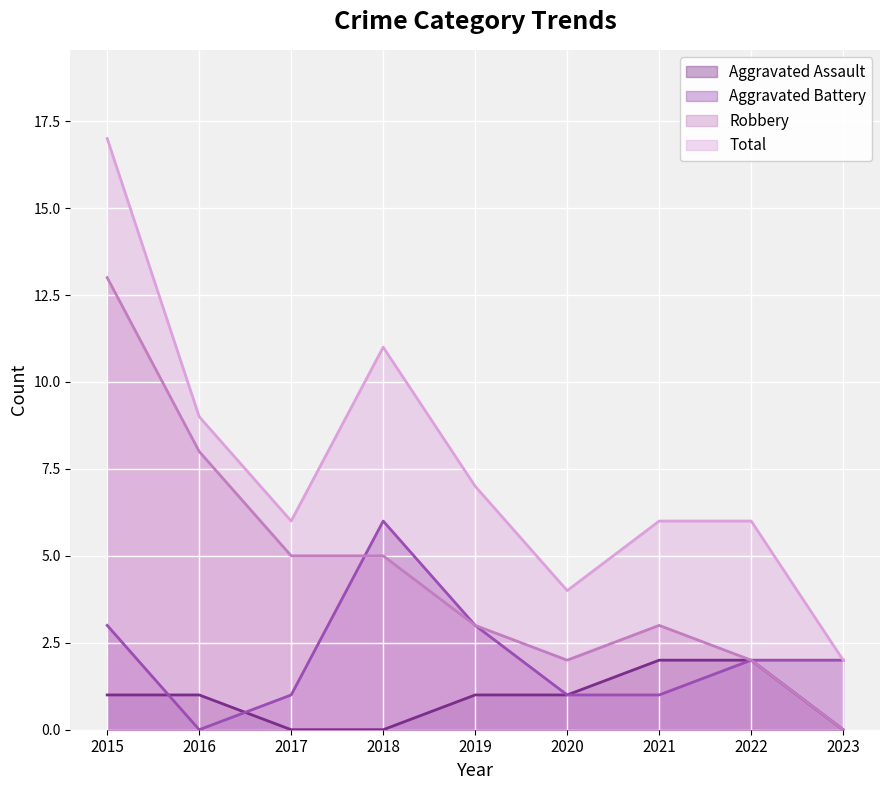

At which label does Robbery reach its peak?

2015